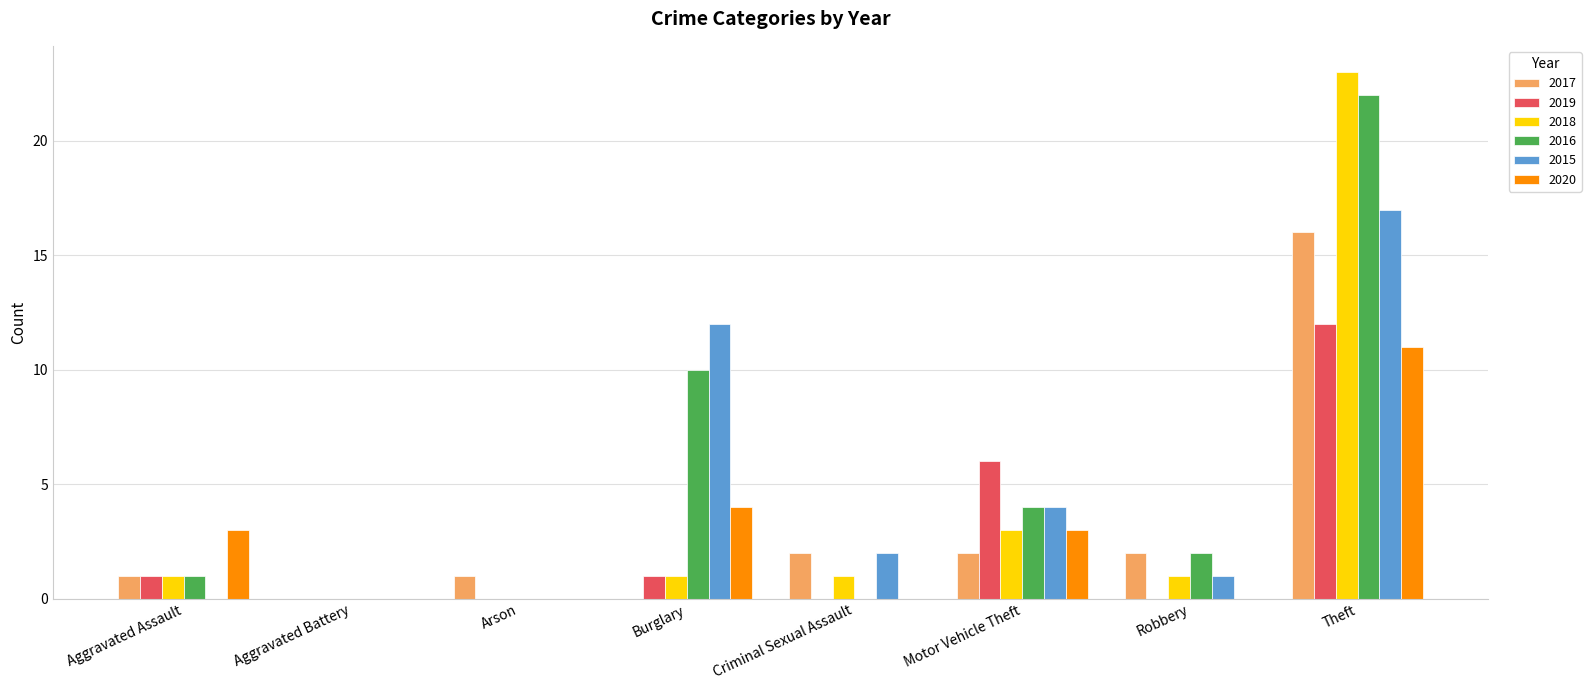

What is the approximate value of 2016 at Theft?

22